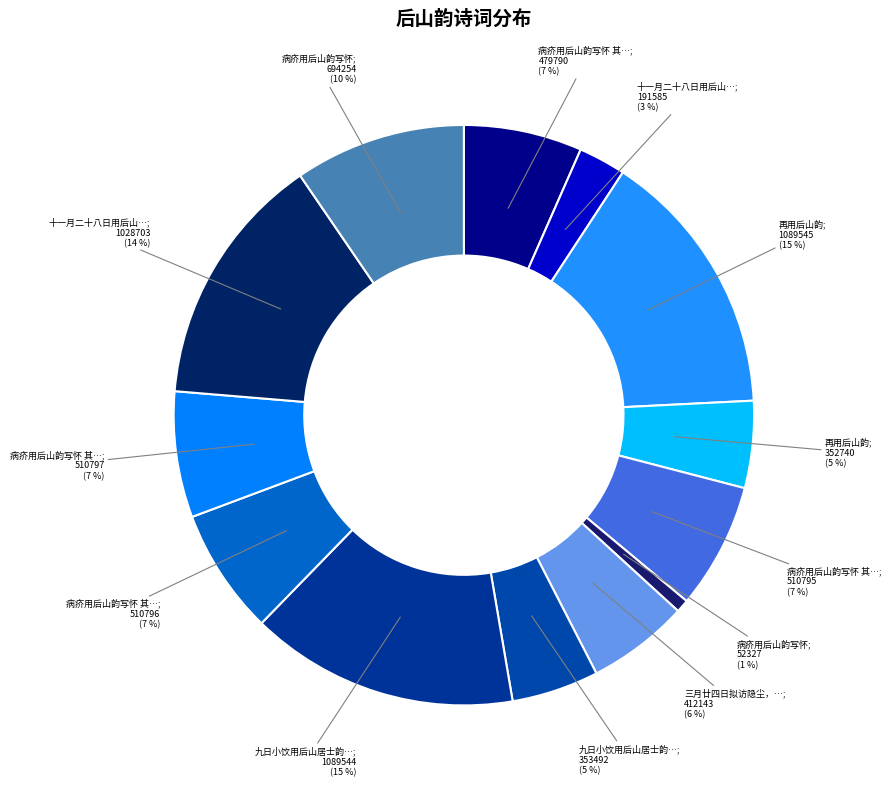

Is there any slice that represents more than half of the pie?

No